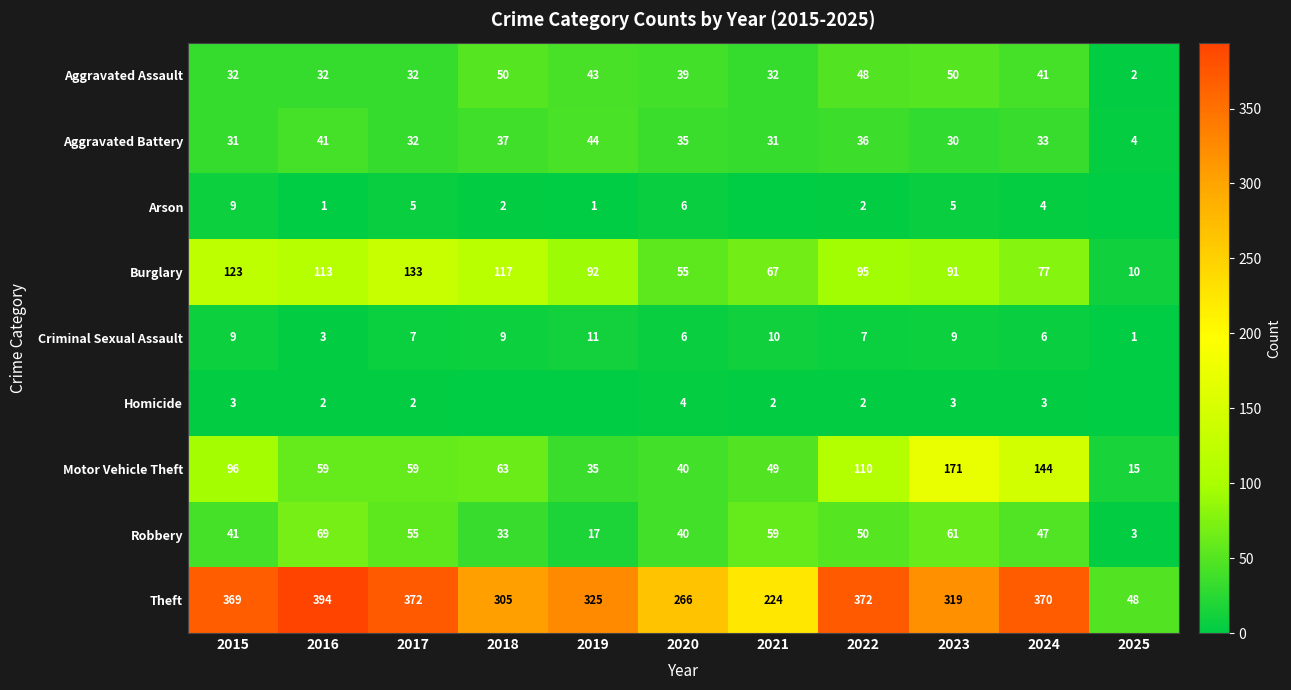

Rank the series at 2024 from lowest to highest value.

Homicide, Arson, Criminal Sexual Assault, Aggravated Battery, Aggravated Assault, Robbery, Burglary, Motor Vehicle Theft, Theft